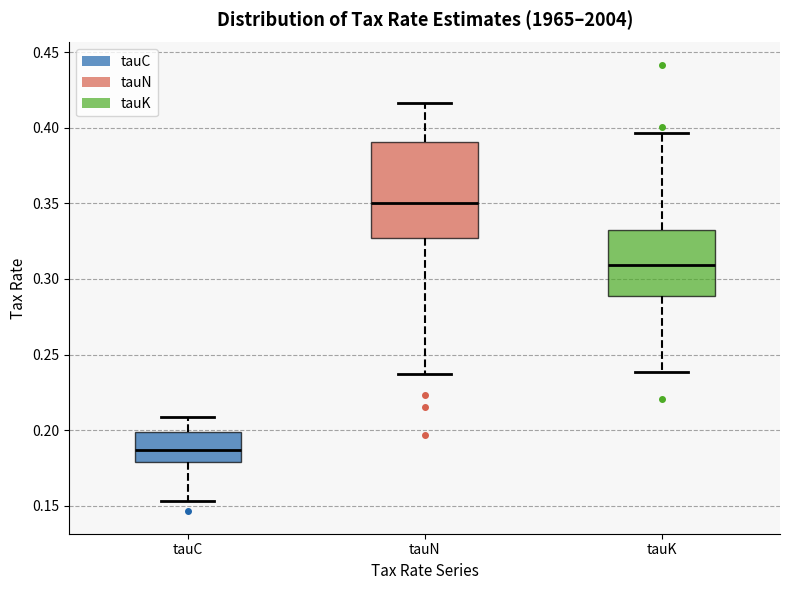

Which box's median line is the highest?

tauN